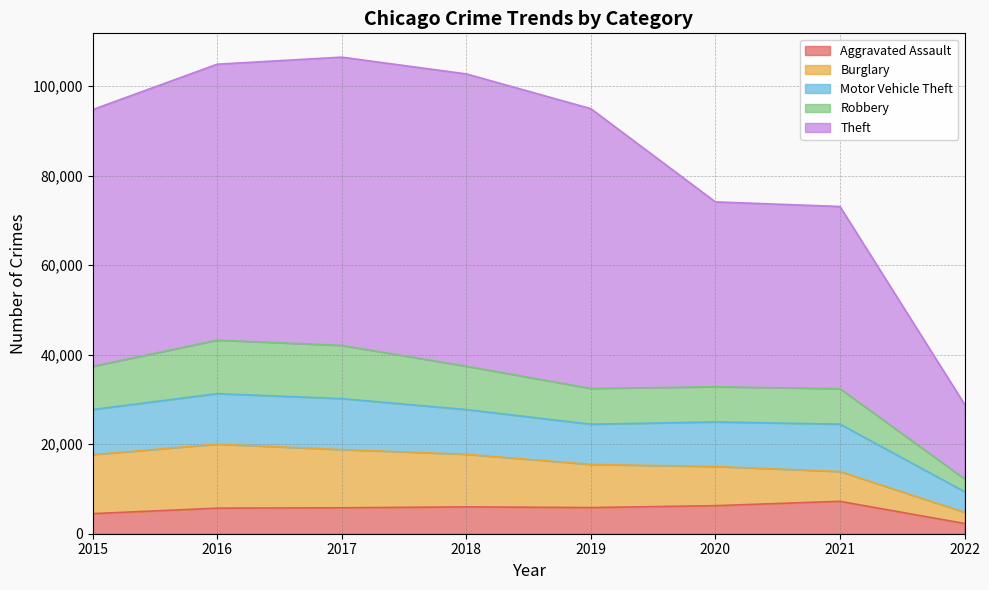

Where is the first local maximum for Aggravated Assault?

2018